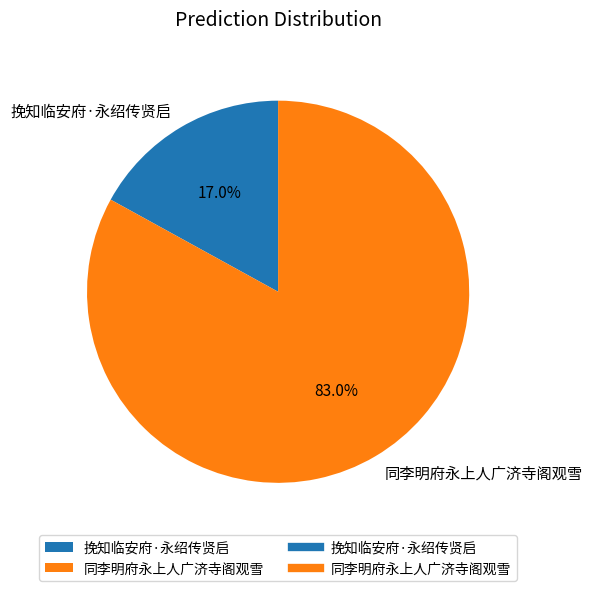

What is the largest slice in the pie chart?

同李明府永上人广济寺阁观雪